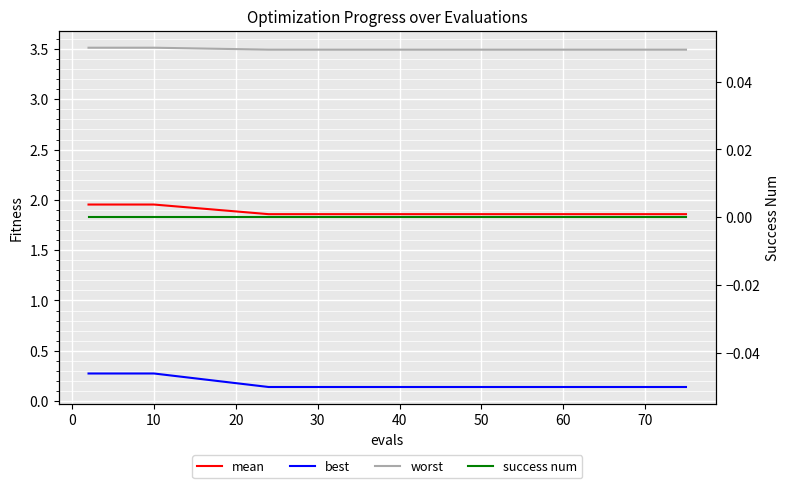

What is the approximate value of best at 60?

0.1